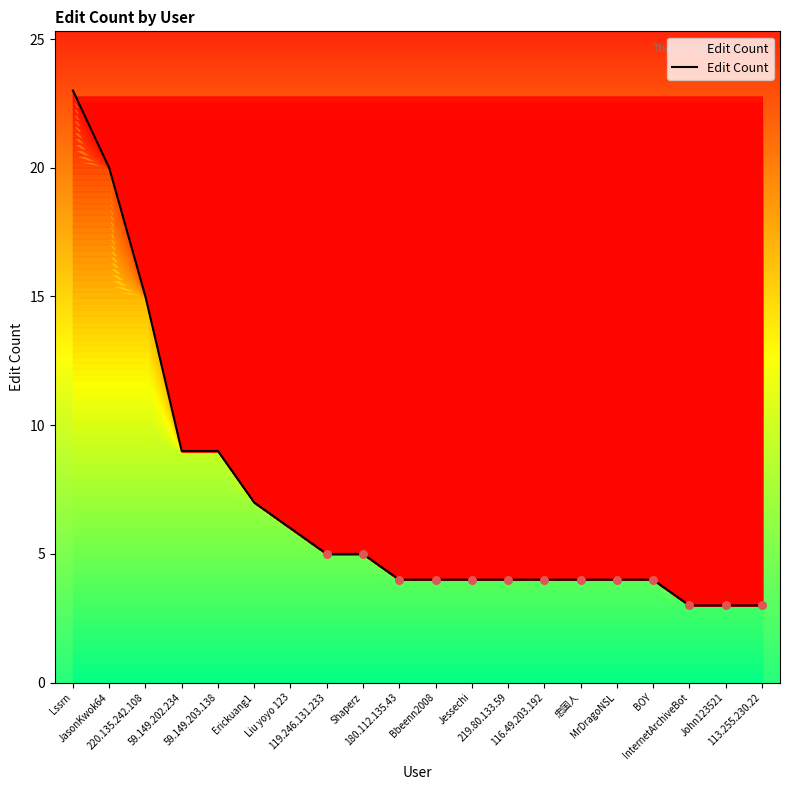

Approximately how many times larger is the value at 59.149.202.234 compared to InternetArchiveBot?

3.0